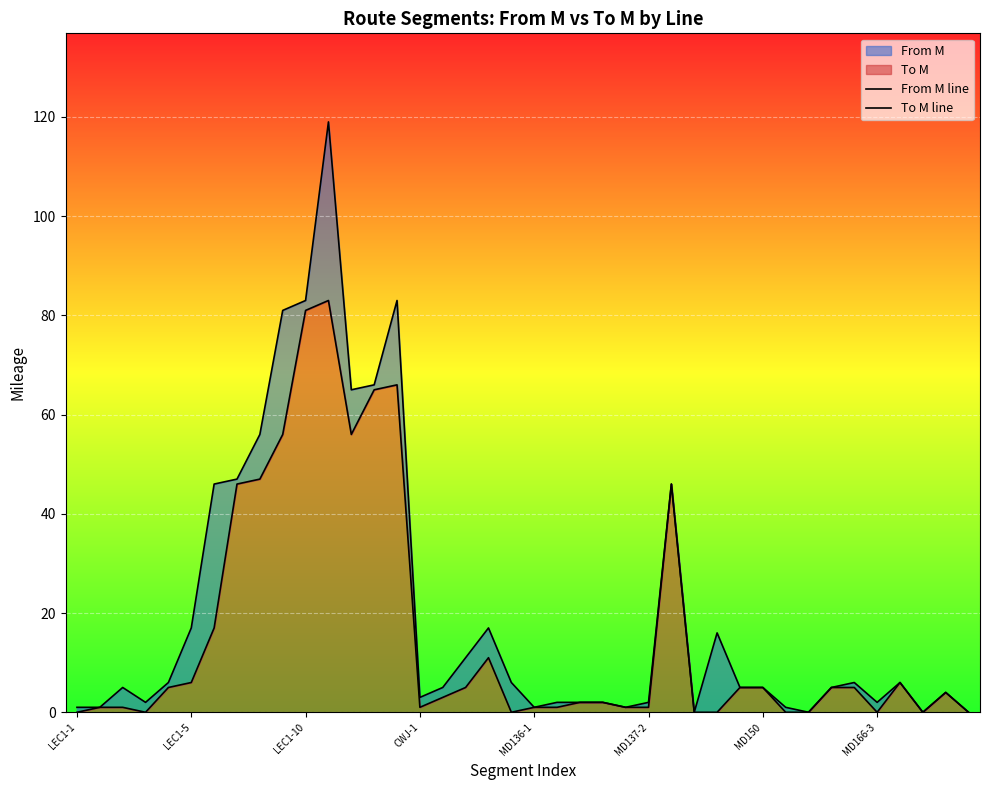

Does the chart display data point markers on the line(s)?

No